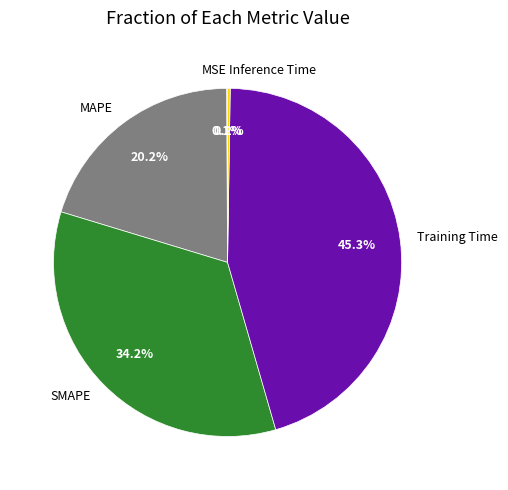

What percentage do Training Time and MAPE together represent?

65.5%